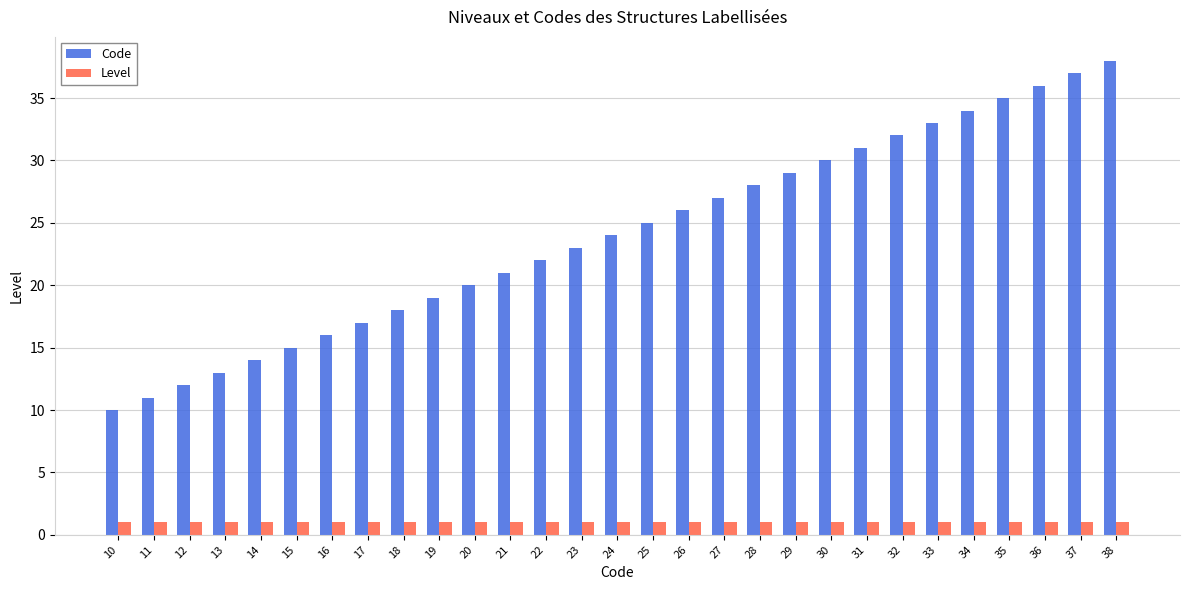

Is the value of Level at 25 greater than the value of Code at 36?

No